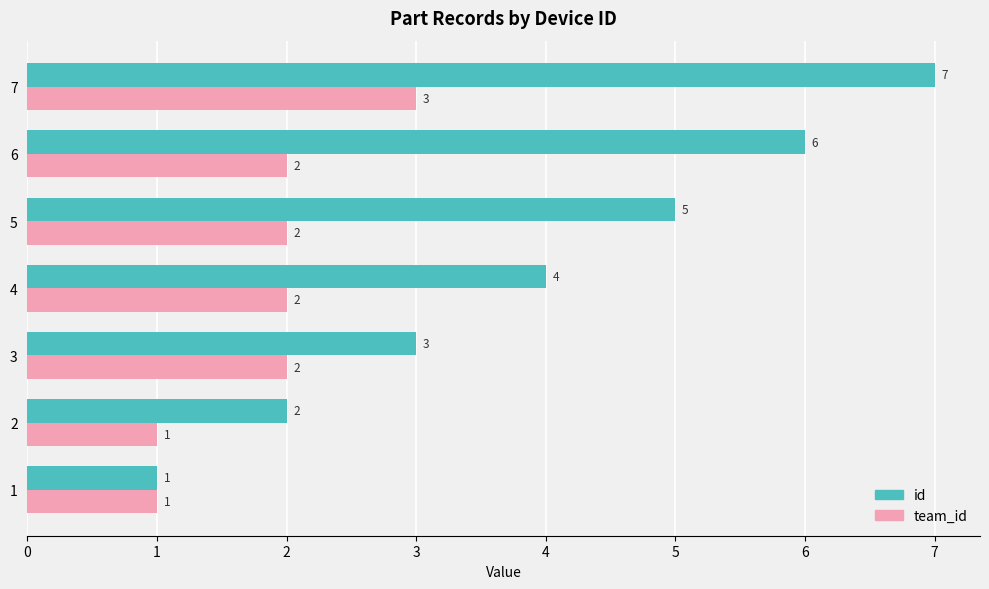

True or false: team_id has a value of 1 at 1.

True